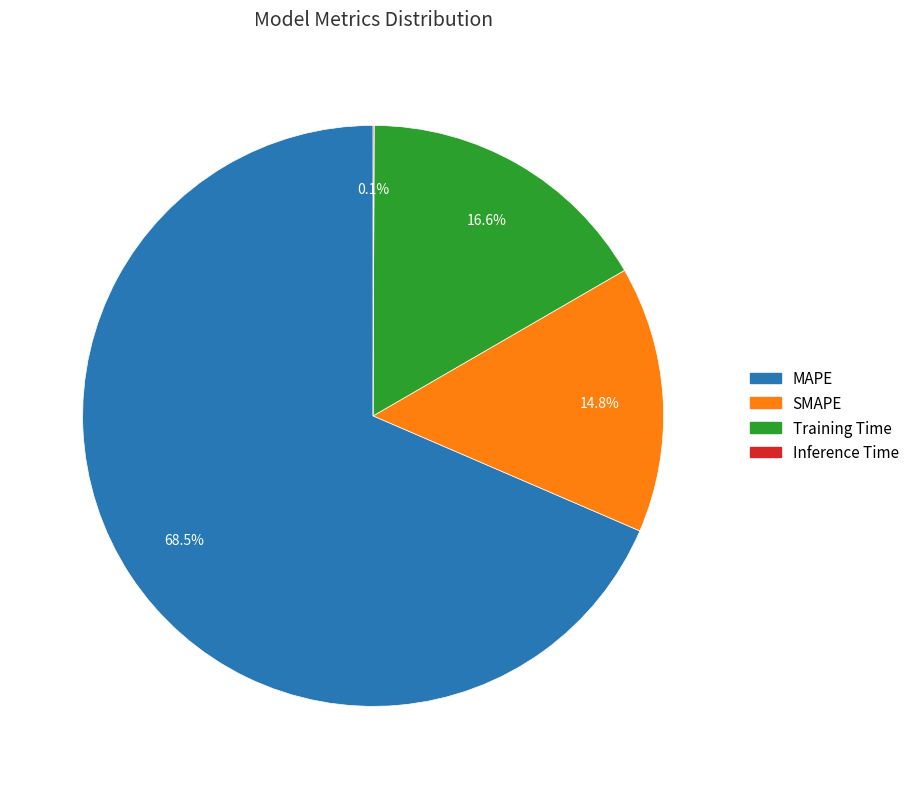

To the nearest percent, what is the average slice percentage?

25%